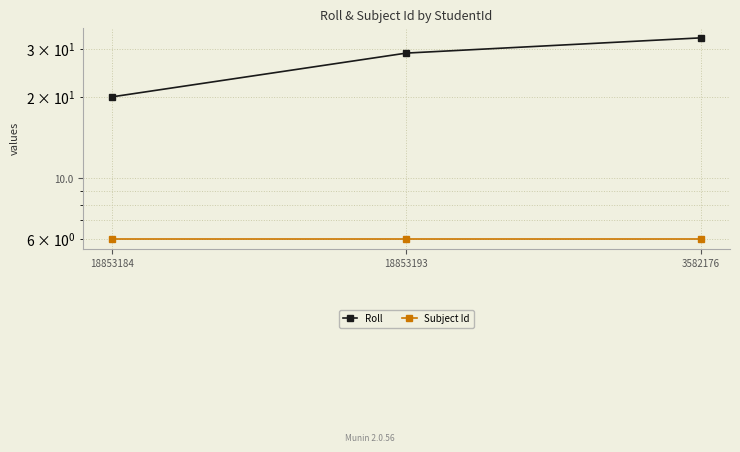

Which category has the highest value in the Roll series?

3582176